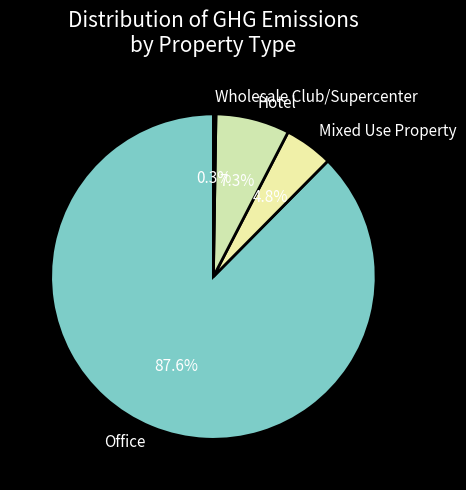

What percentage is NOT represented by Hotel?

92.7%